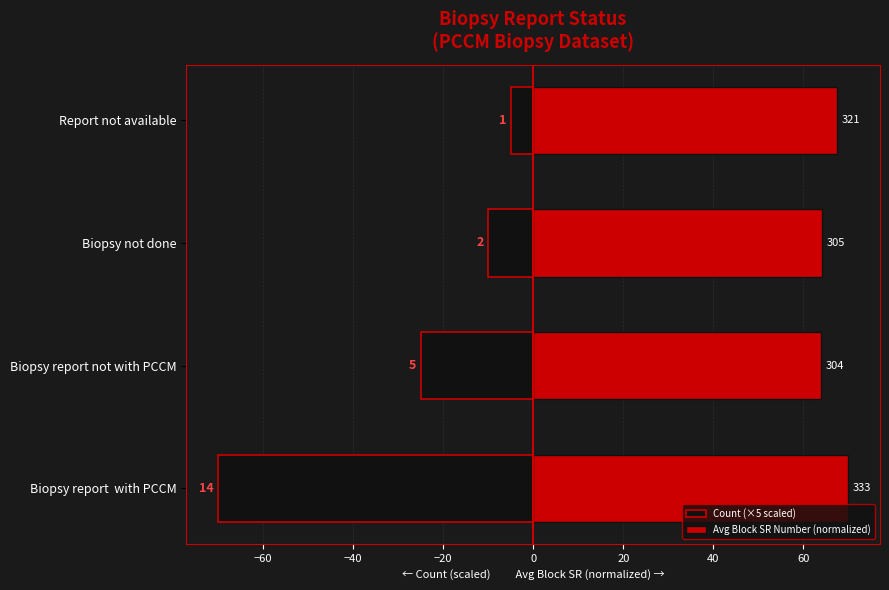

What is the value of the Count (×5 scaled) bar at the 3rd from the left?

-10.0